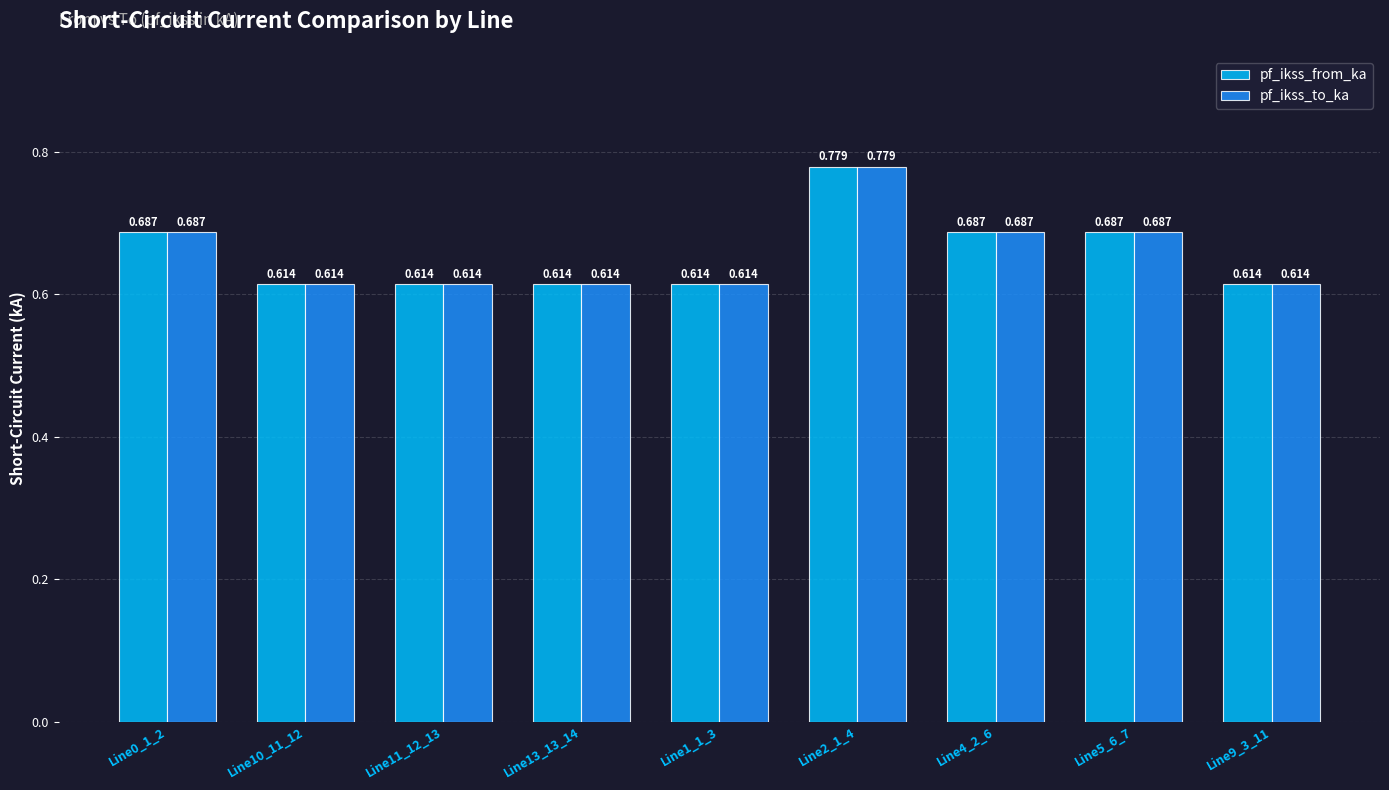

Is the value of pf_ikss_to_ka at Line1_1_3 greater than the value of pf_ikss_from_ka at Line2_1_4?

No